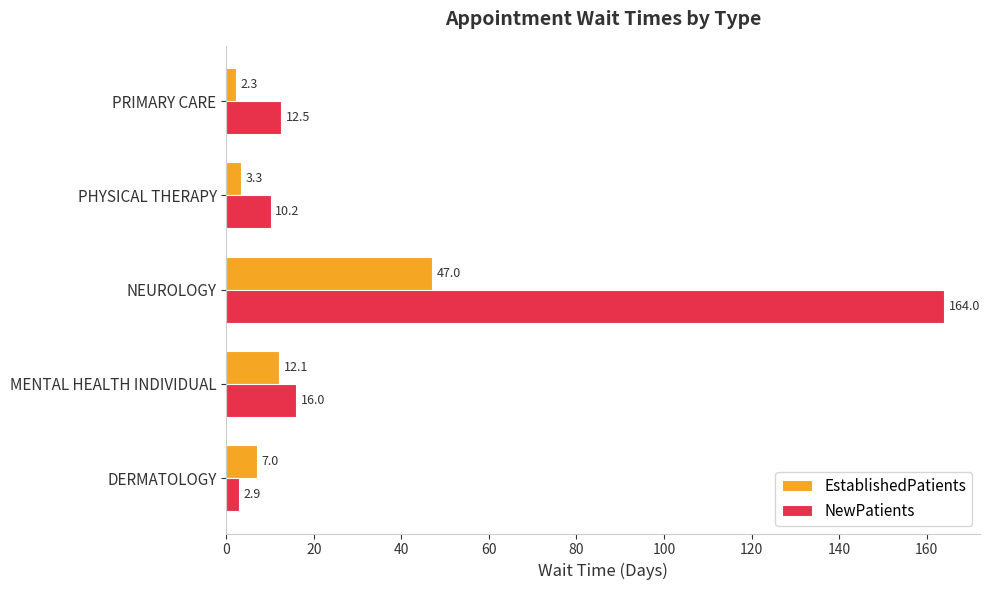

List the labels in order of EstablishedPatients value, smallest first.

PRIMARY CARE, PHYSICAL THERAPY, DERMATOLOGY, MENTAL HEALTH INDIVIDUAL, NEUROLOGY